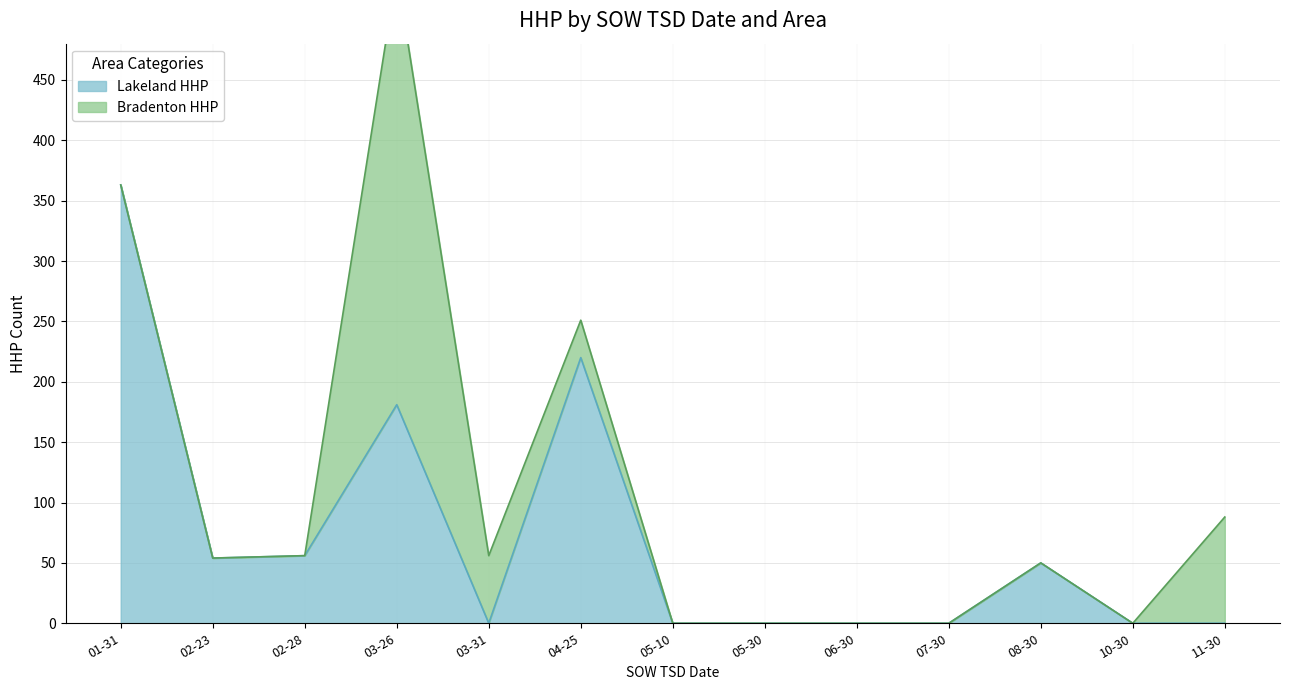

The value of Lakeland HHP at 02-23 is 73. True or false?

False